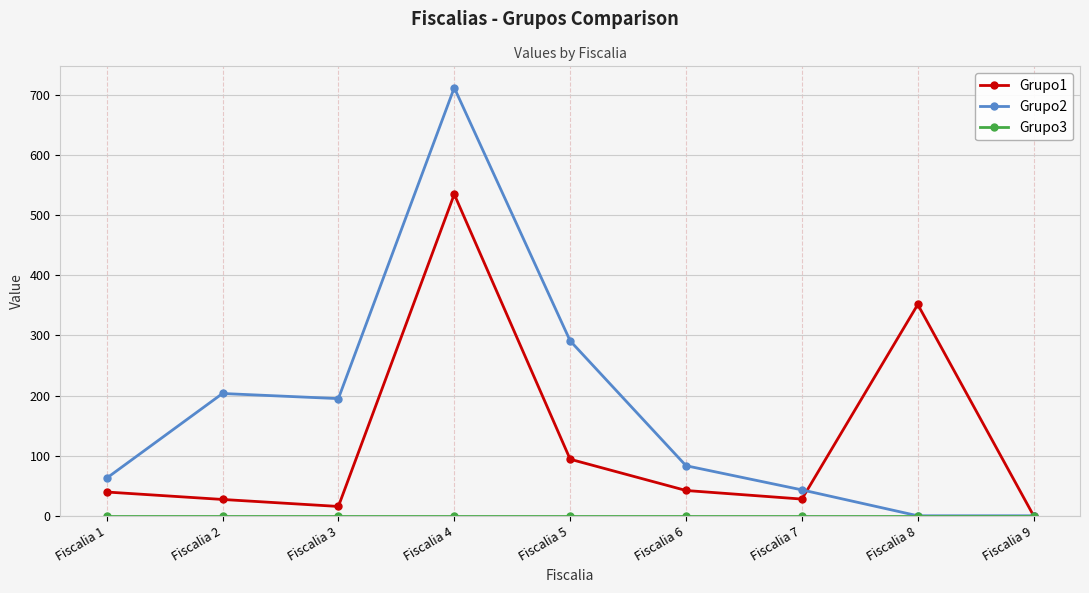

True or false: Grupo2 has more than 0 points higher than both neighbors.

True